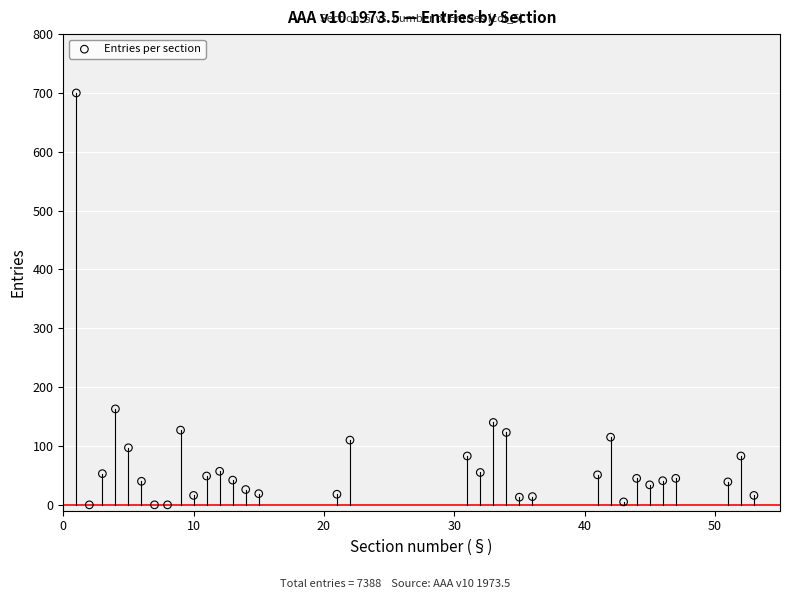

What is the range of X values (max minus min)?

52